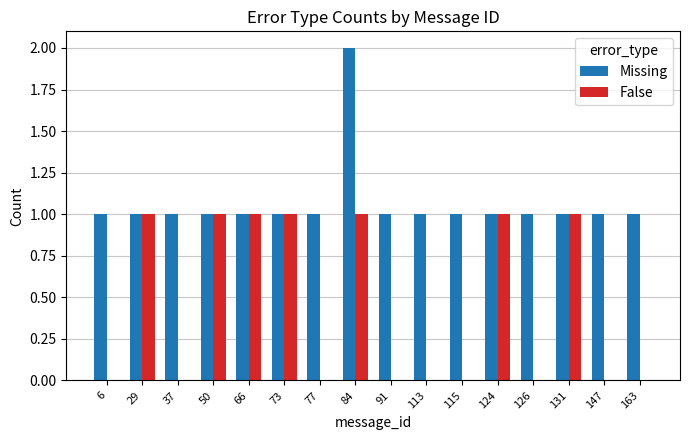

How many distinct data groups are displayed?

2